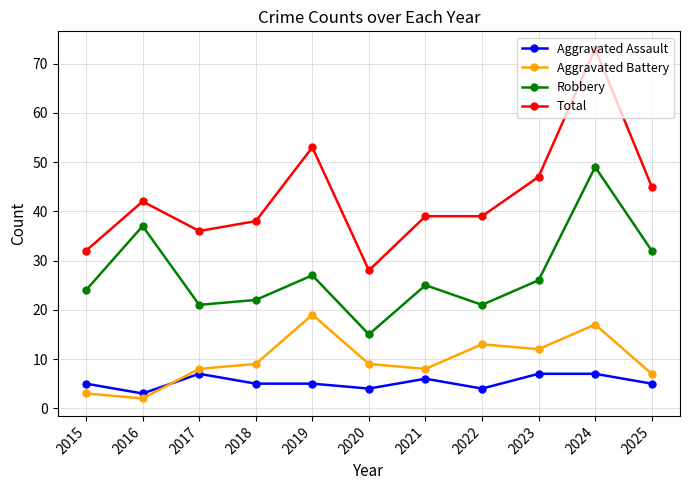

True or false: Aggravated Battery has a value of 13 at 2022.

True